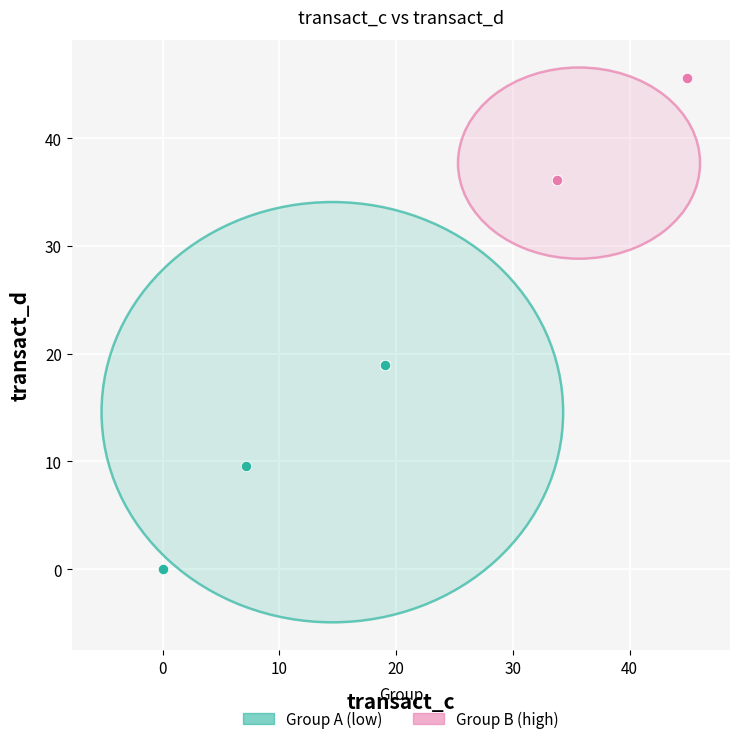

What are all the series names shown in the legend?

Group A (low), Group B (high)